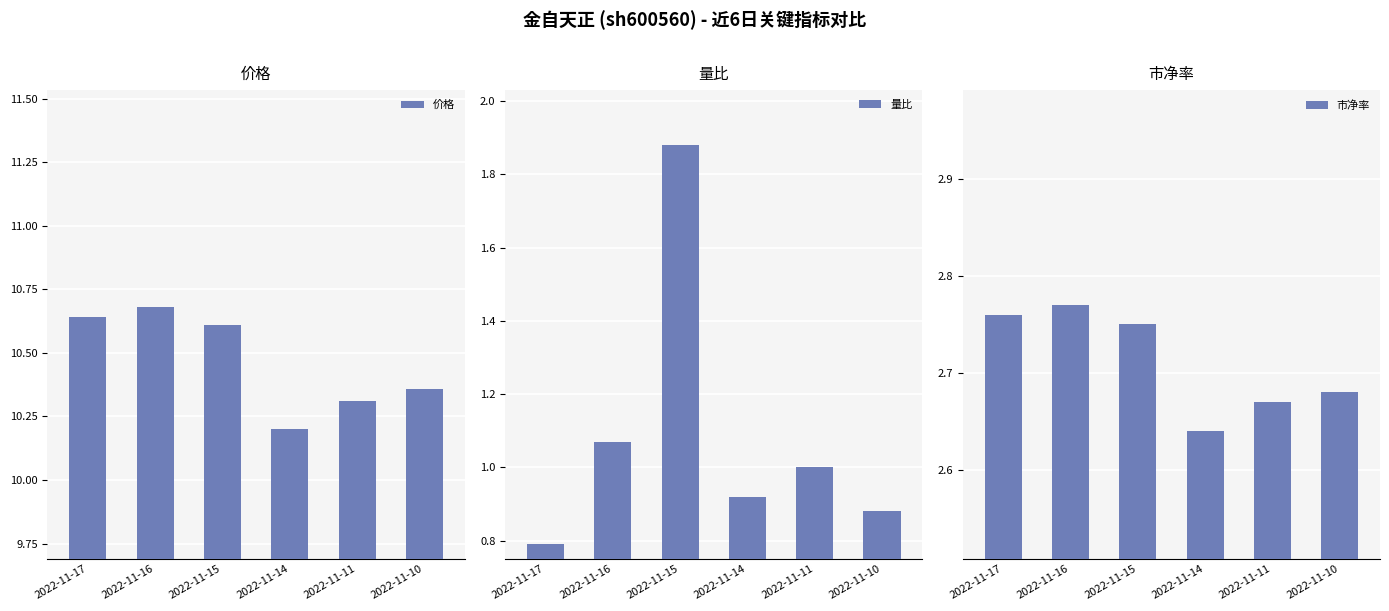

At how many categories does at least one series exceed 2?

6